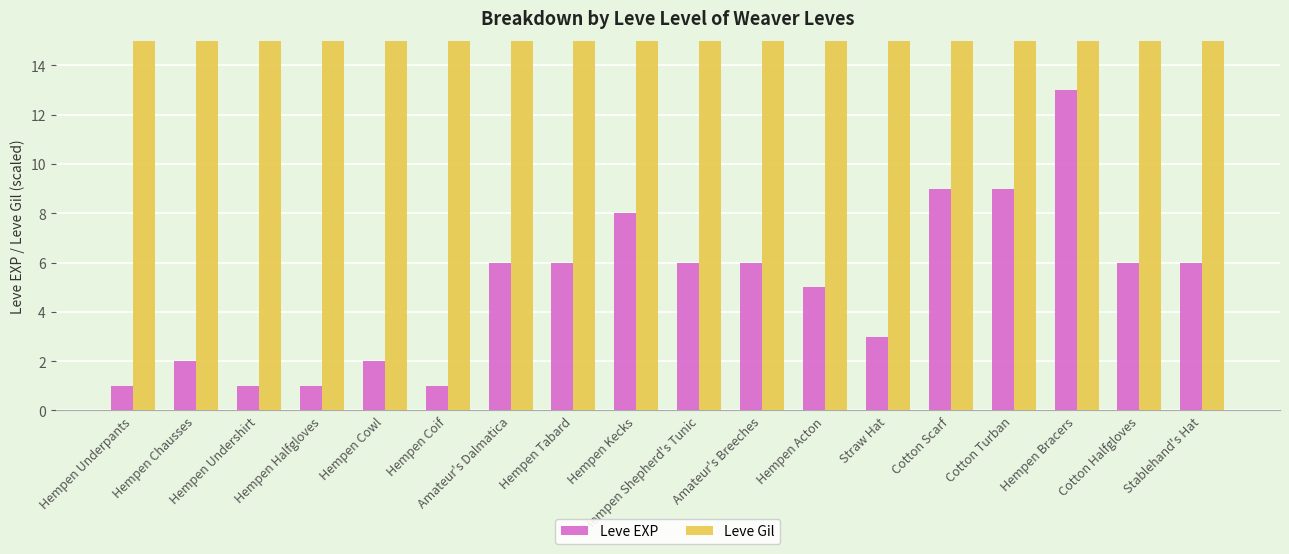

What is the difference between the Leve EXP values at Hempen Kecks and Hempen Acton?

3